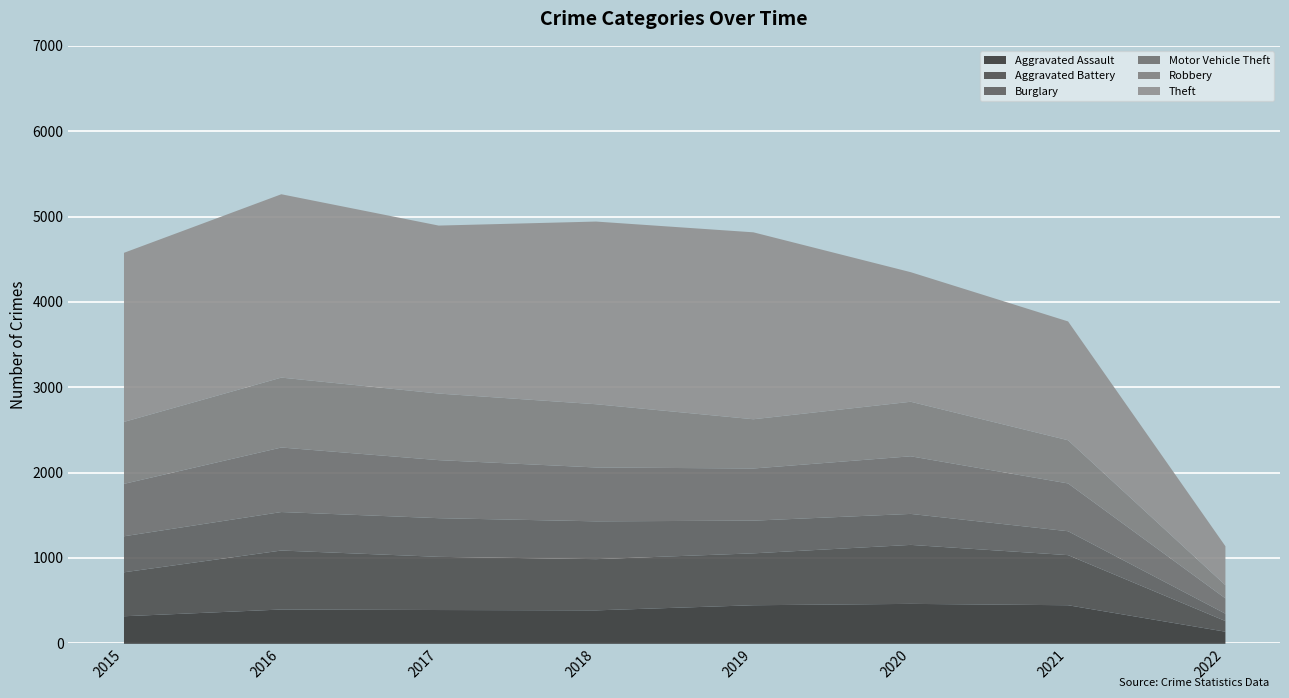

The value of Burglary at 2018 is 443. True or false?

True